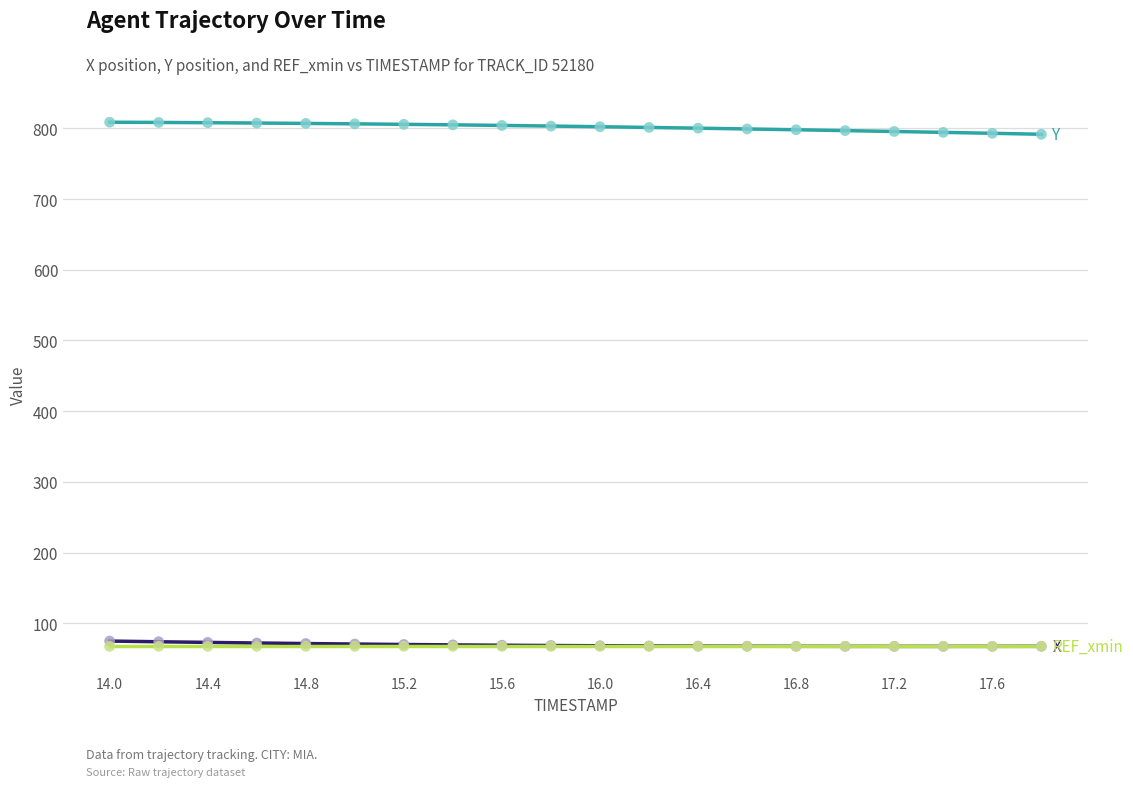

What is the minimum value shown in the chart?

67.4